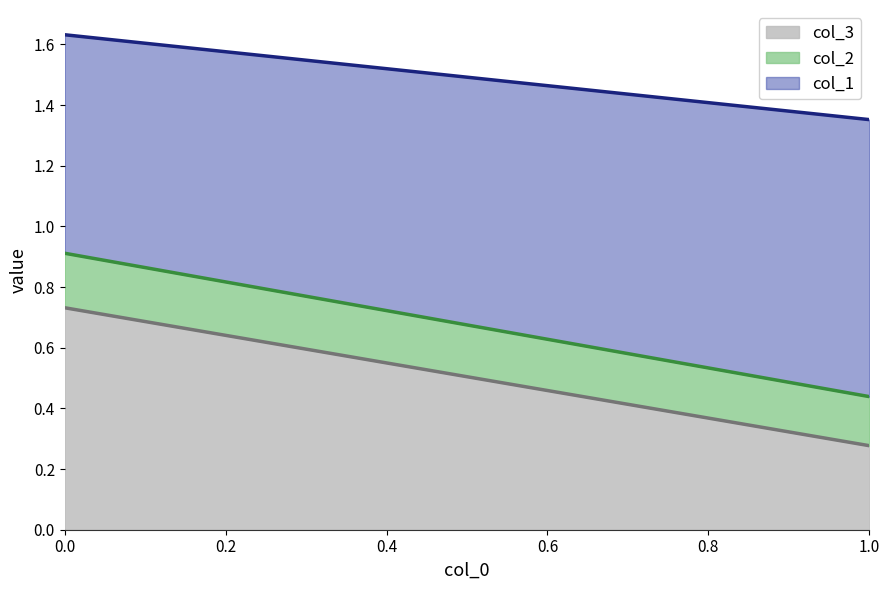

What is the value of the col_2 point at the 2nd from the left?

0.2